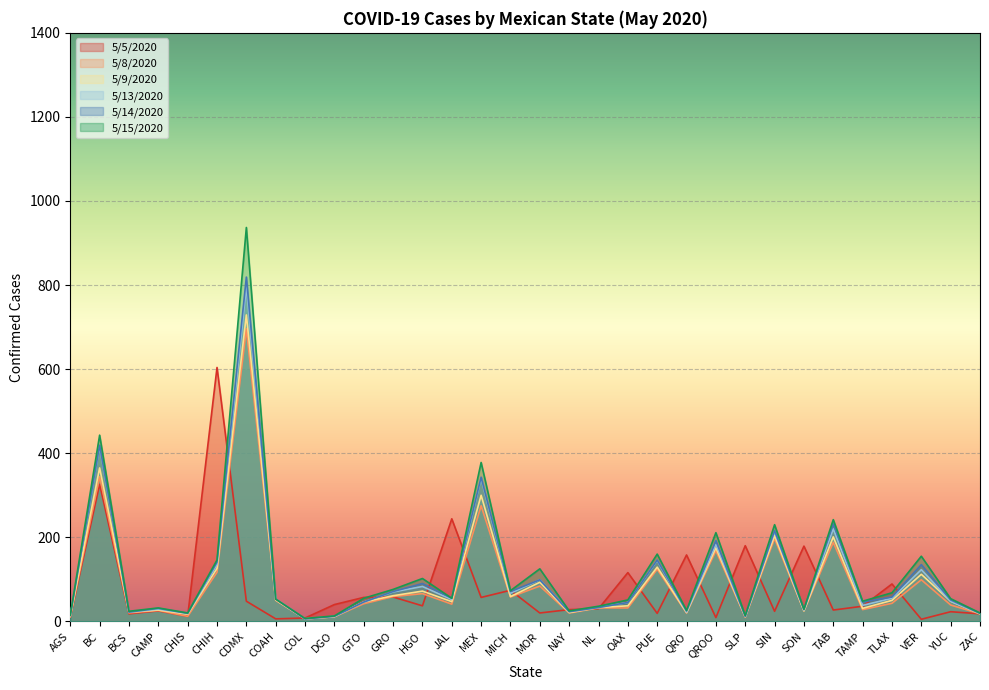

What is the sum of the 5/9/2020 values at MEX and JAL?

347